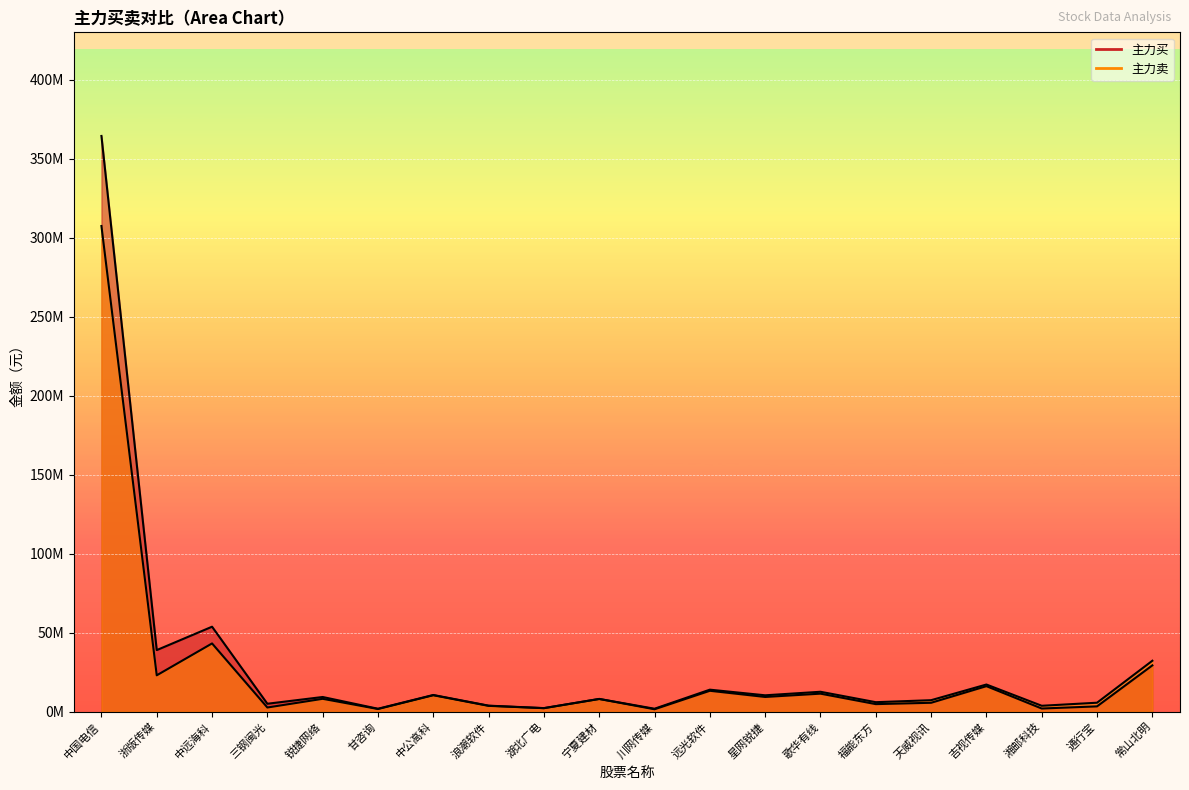

At which category is the sum across all series the highest?

中国电信